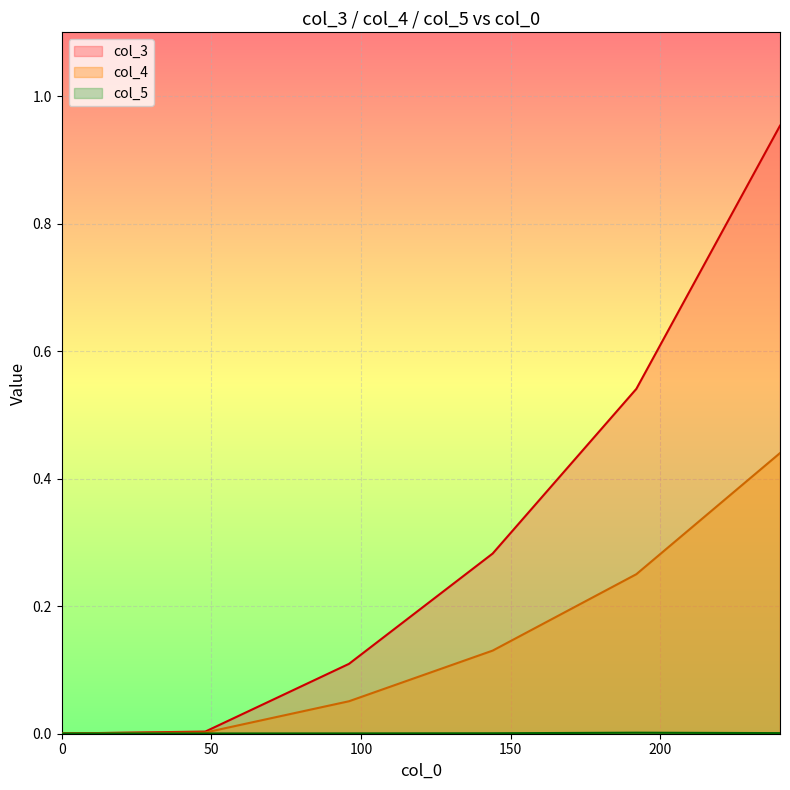

Which series has the largest range (max minus min)?

col_3